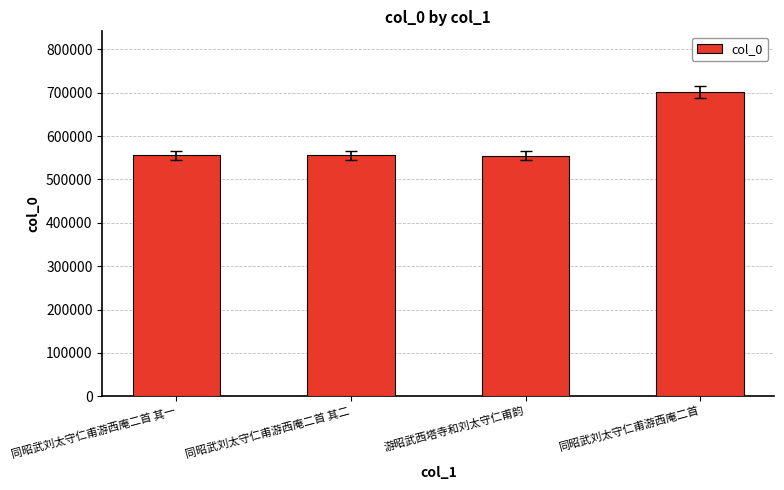

Where is the data nearest to the value 628121?

同昭武刘太守仁甫游西庵二首 其二